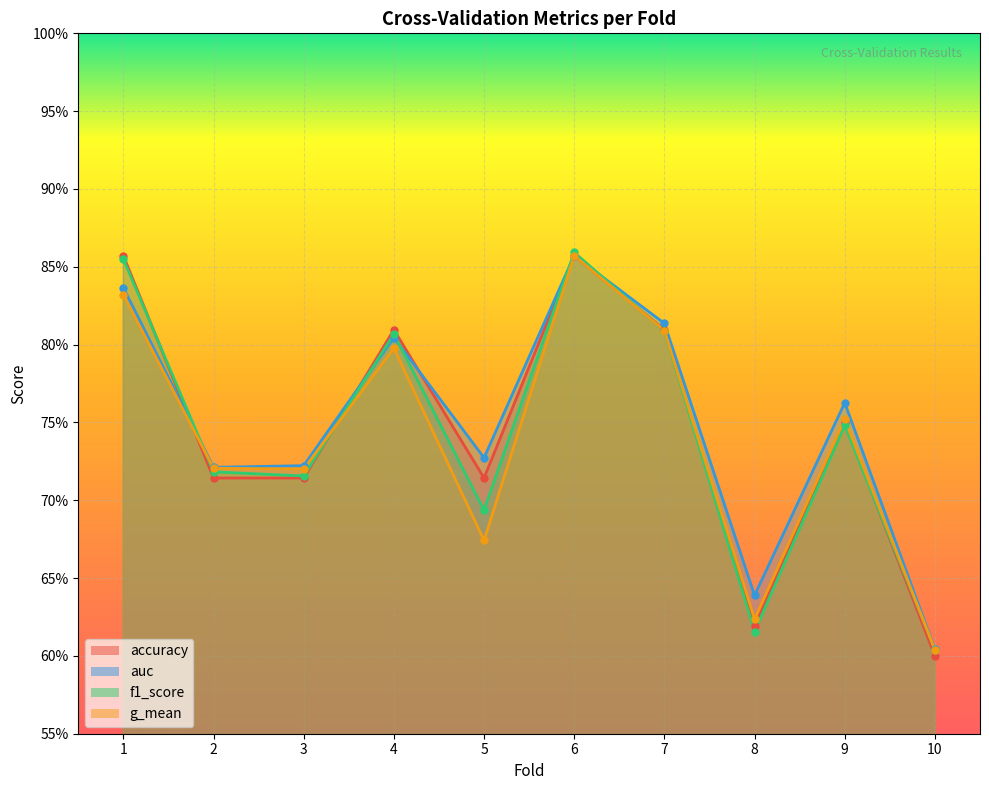

True or false: accuracy has a value of 0.7 at 3.

True